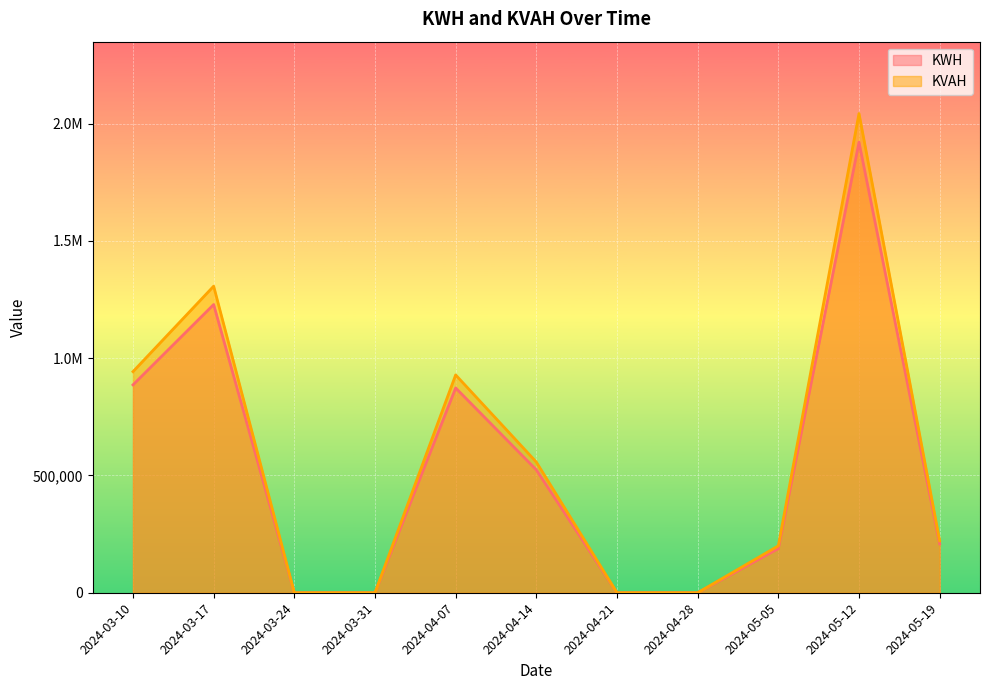

What is the average value of the KVAH series?

563599.1